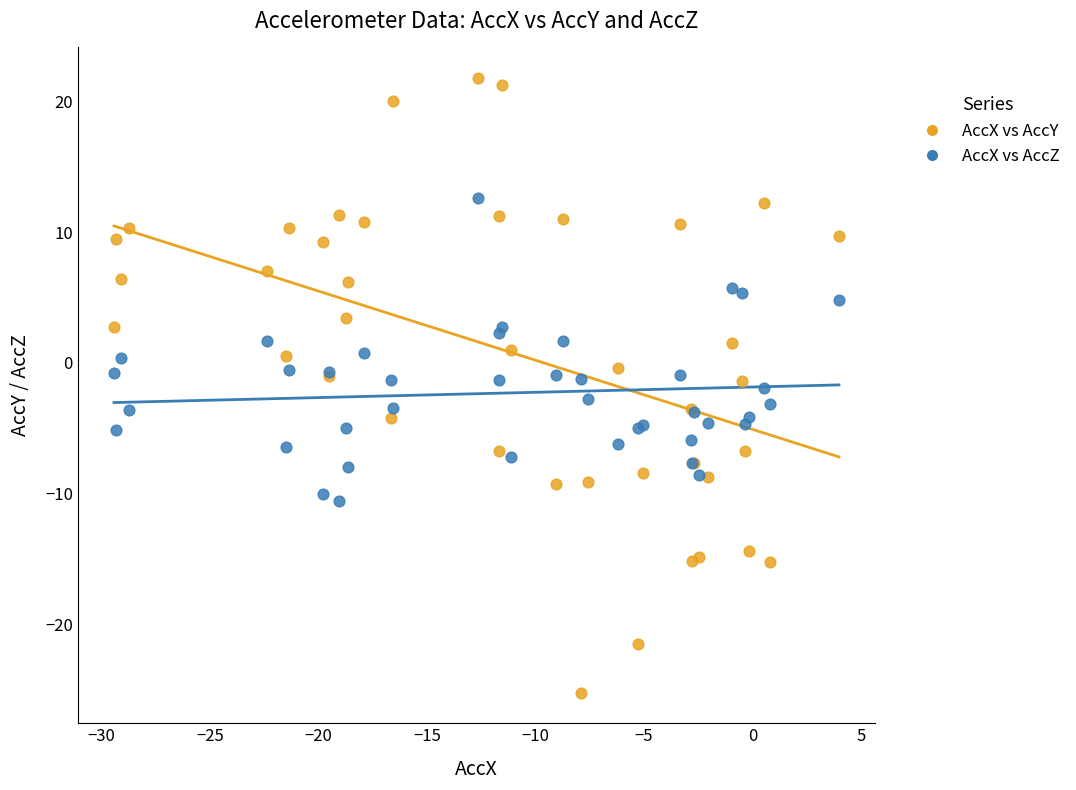

What are all the series names shown in the legend?

AccX vs AccY, AccX vs AccZ